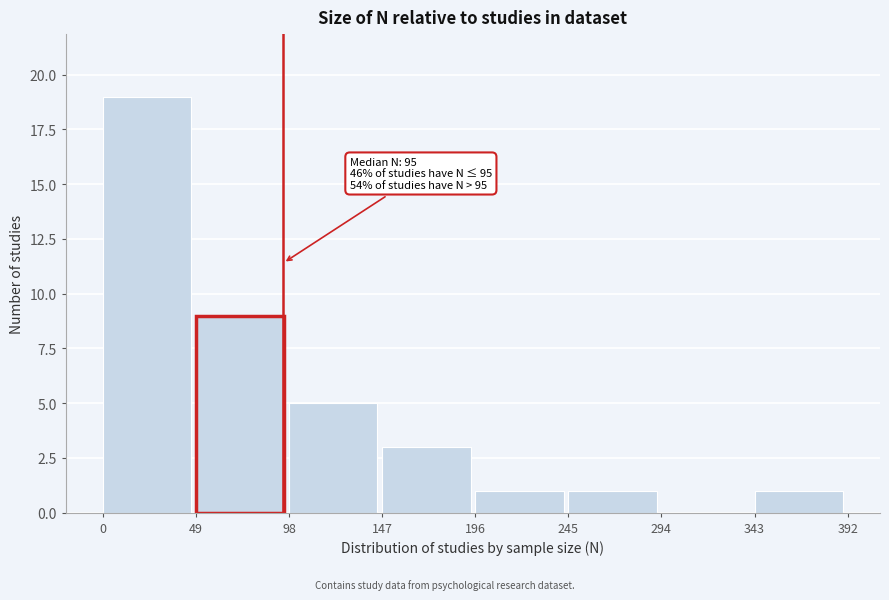

Over which range of the x-axis is the bar tallest?

0 to 49